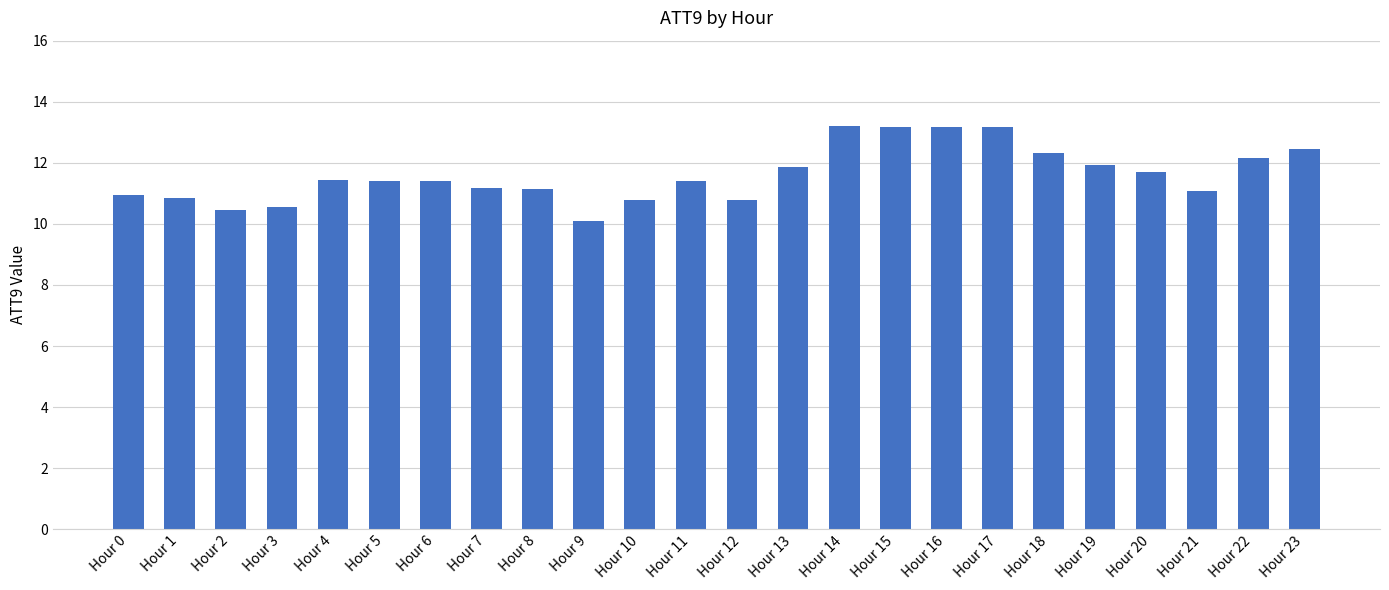

What is the value of the 18th bar from the left?

13.2